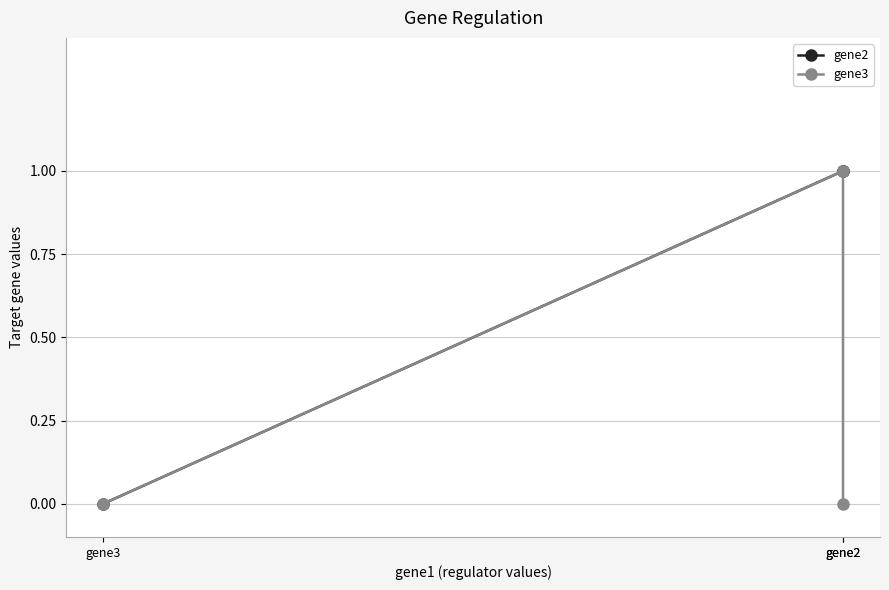

Which has a higher value, gene3 or gene2?

gene2